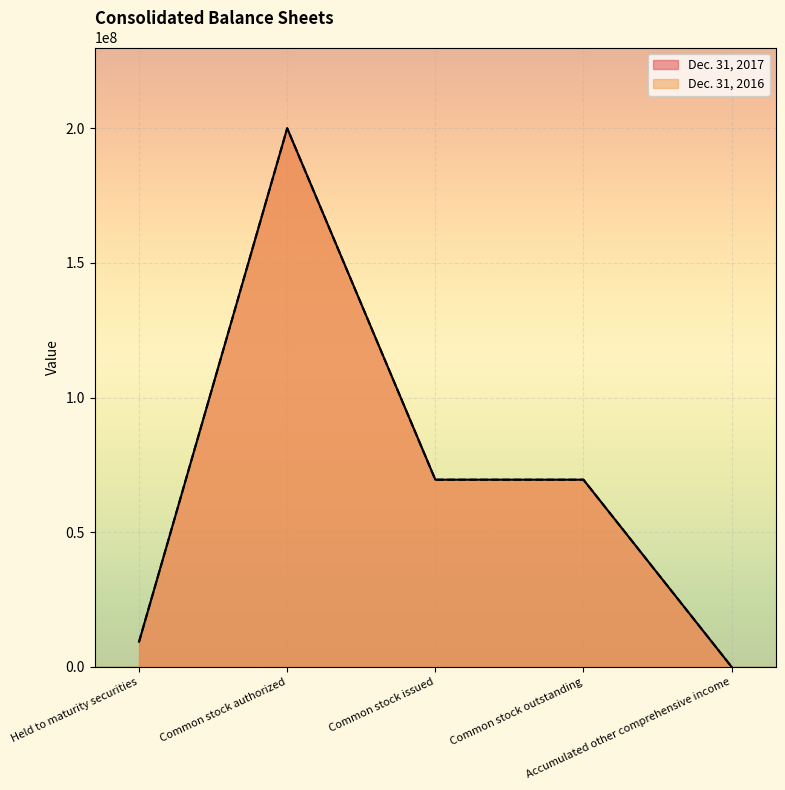

What is the difference between the maximum and minimum values in the Dec. 31, 2017 series?

200000030